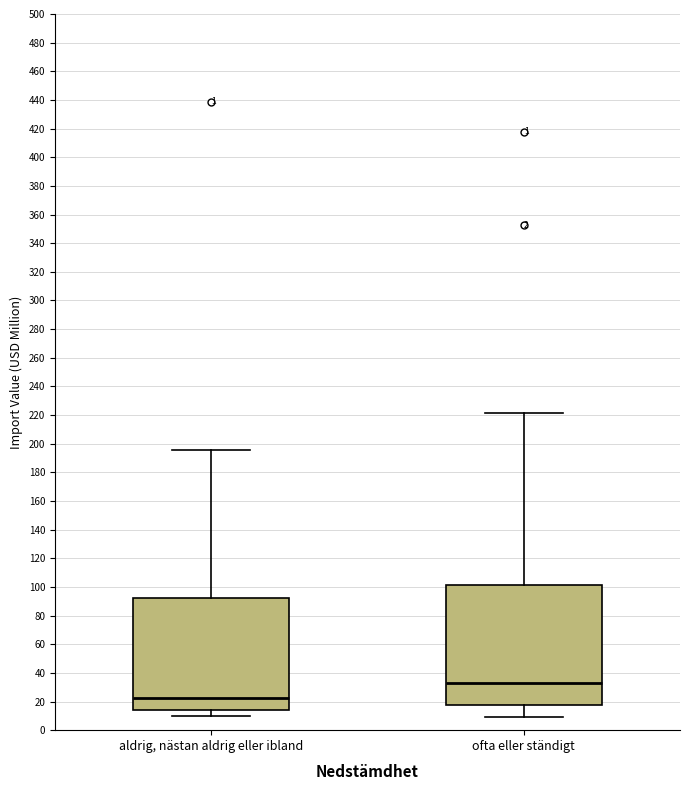

Reading left to right, transcribe this box plot: for each box, give where its median line is, the range the box spans, and where its two whiskers end, as read against the y-axis. The values are not printed on the chart, so give them approximately, as read against the axis.

aldrig, nästan aldrig eller ibland: median 22, box 14 to 92, whiskers 10 to 196
ofta eller ständigt: median 32, box 18 to 102, whiskers 10 to 222